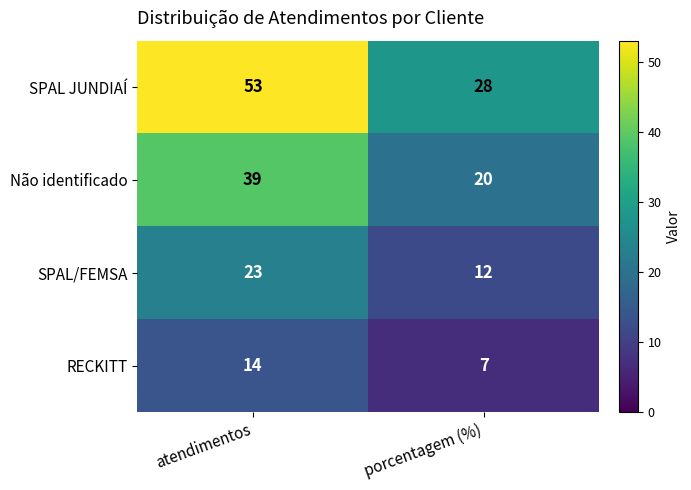

List the series in order of their peak value, highest first.

SPAL JUNDIAÍ, Não identificado, SPAL/FEMSA, RECKITT